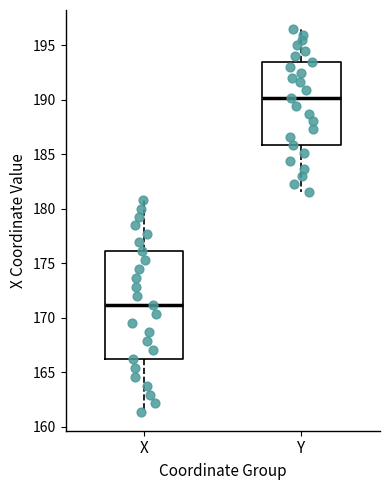

Which box is the tallest, from its lower edge to its upper edge?

X